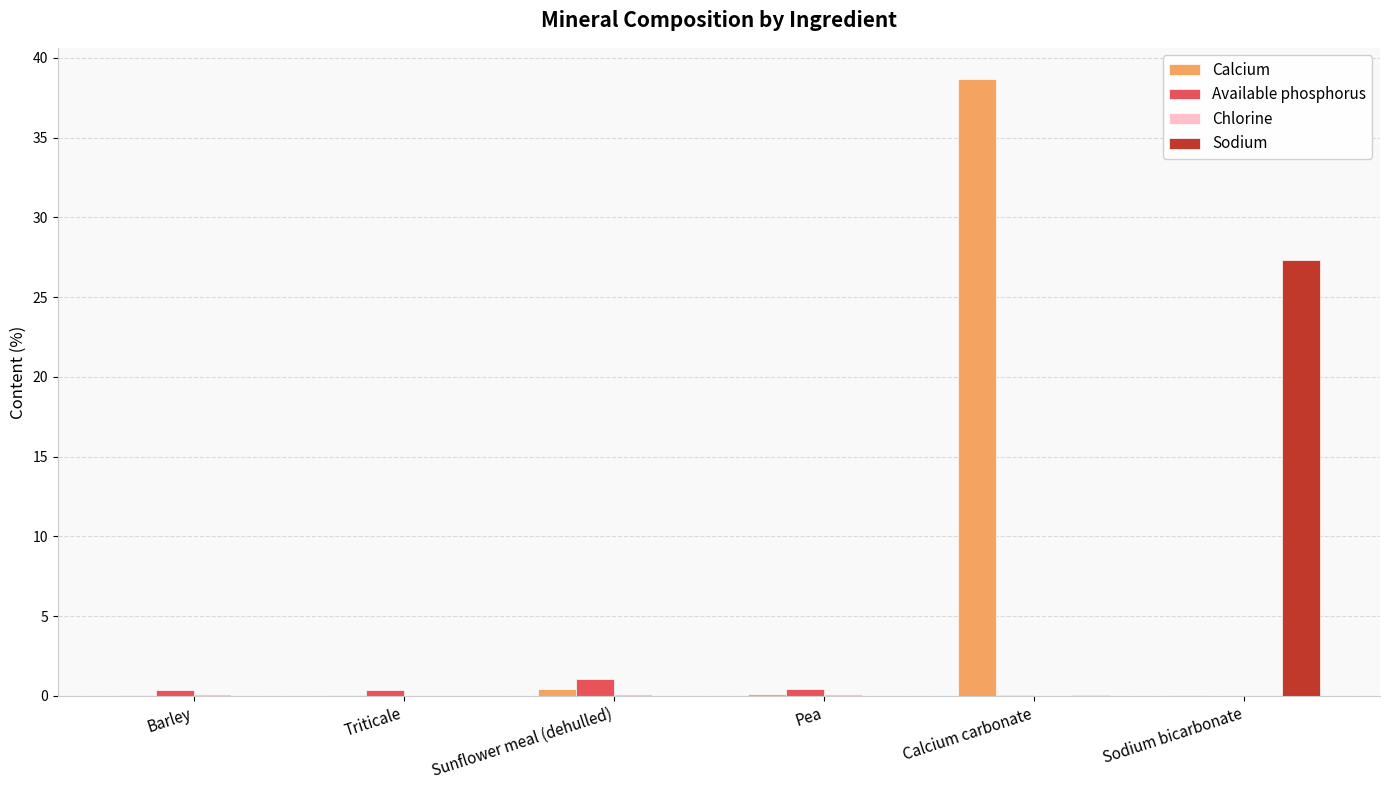

At which category is the sum across all series the highest?

Calcium carbonate